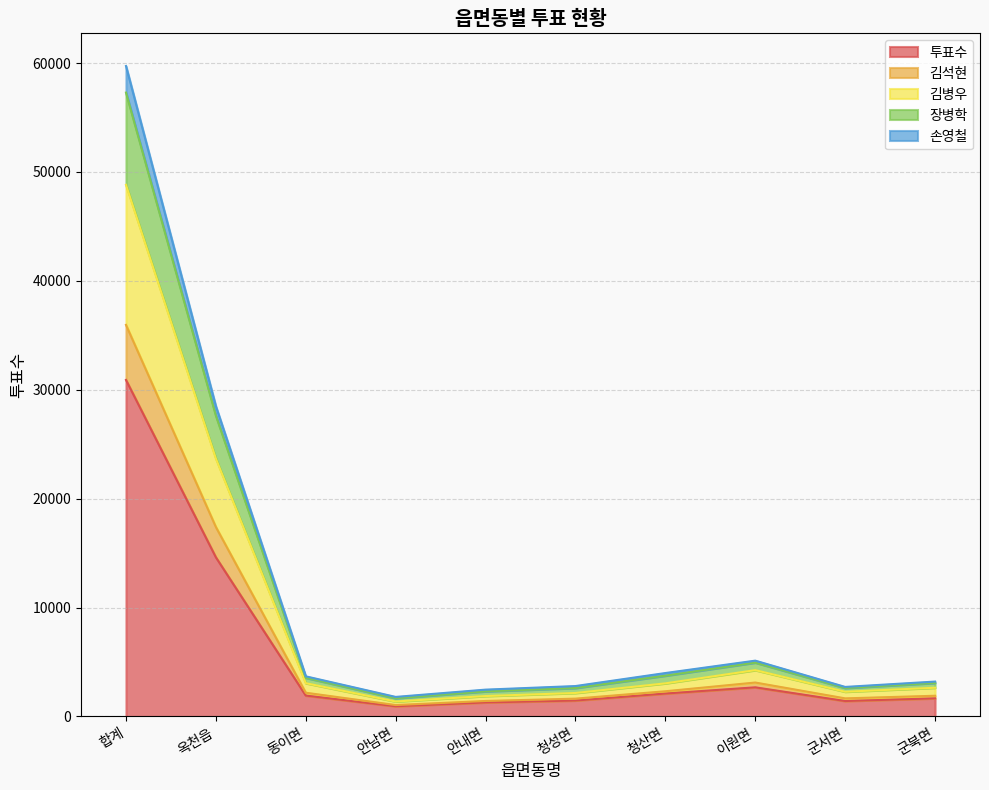

At which category does the chart reach its peak across all series?

합계